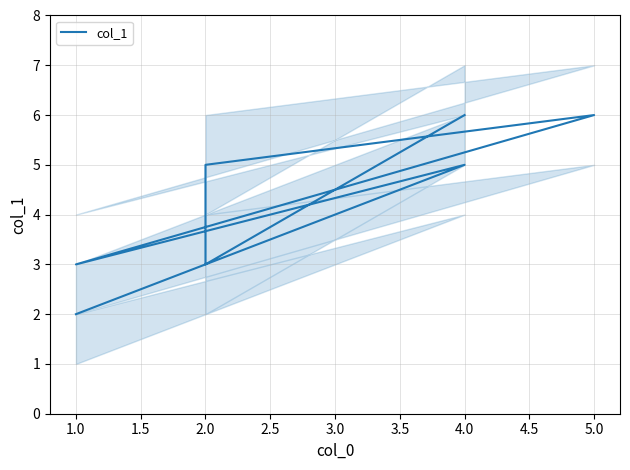

What is the approximate value at 4.0?

5